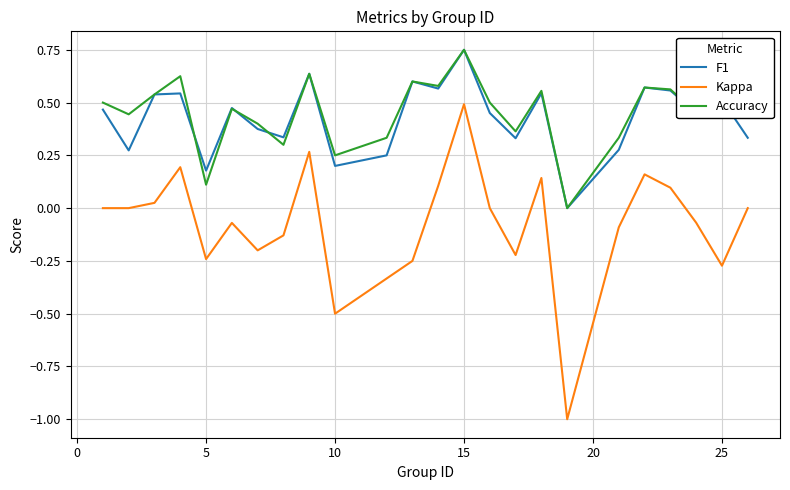

Which series has the largest range (max minus min)?

Kappa